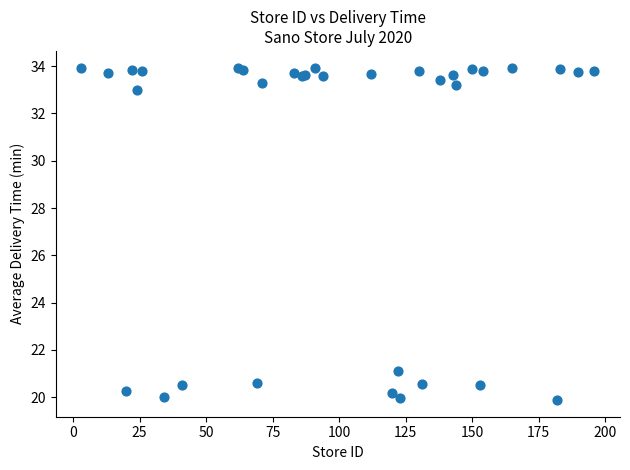

What Y value in the scatter plot is closest to 26?

21.1